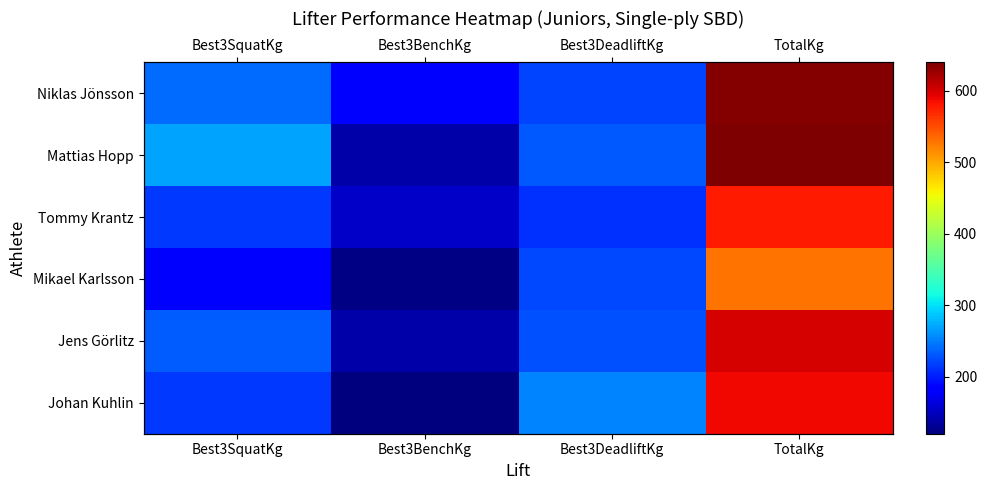

Which series has the largest total across all categories?

Mattias Hopp